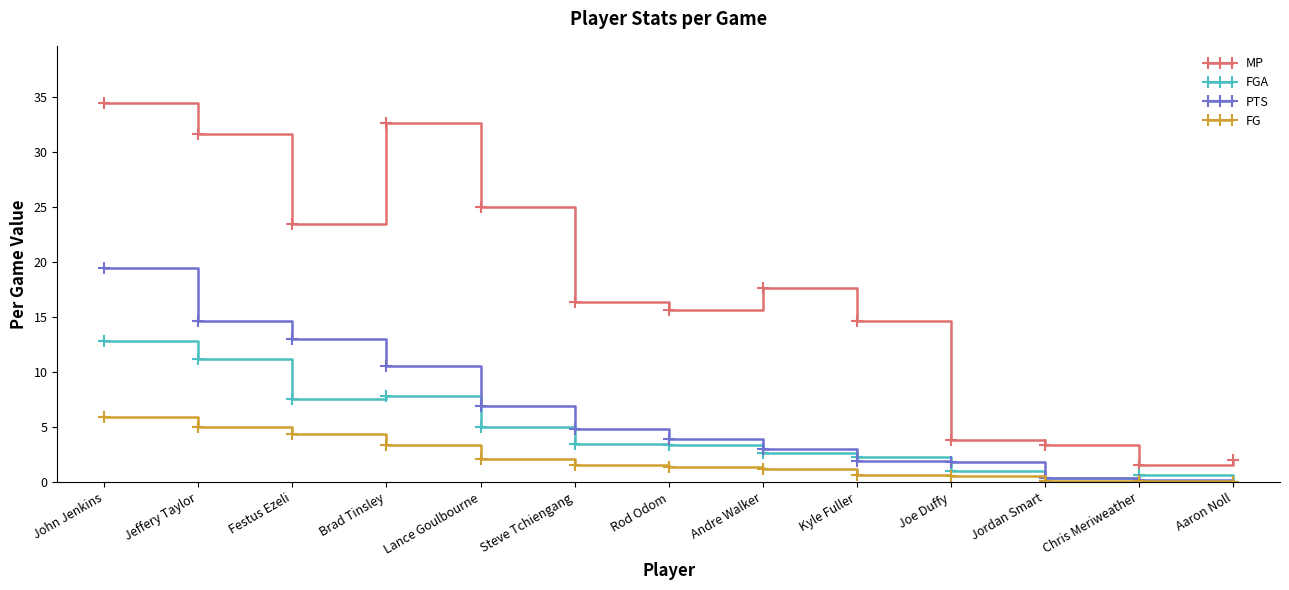

At which category does MP reach its first local valley?

Festus Ezeli